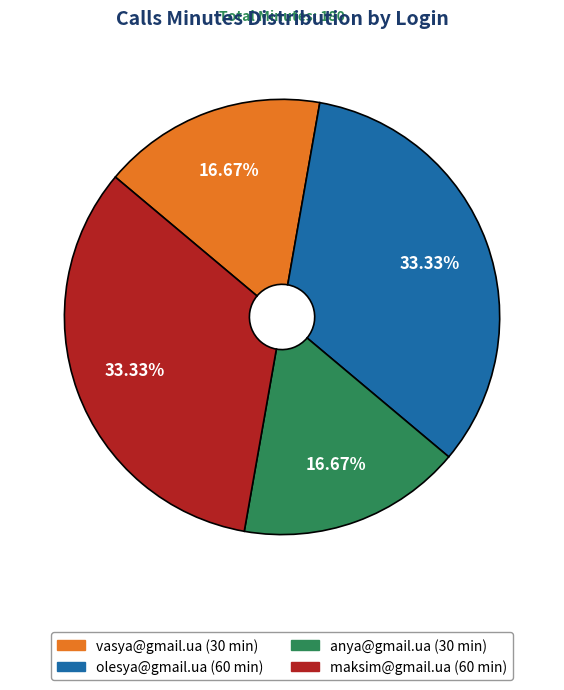

Count the number of slices in the pie.

4